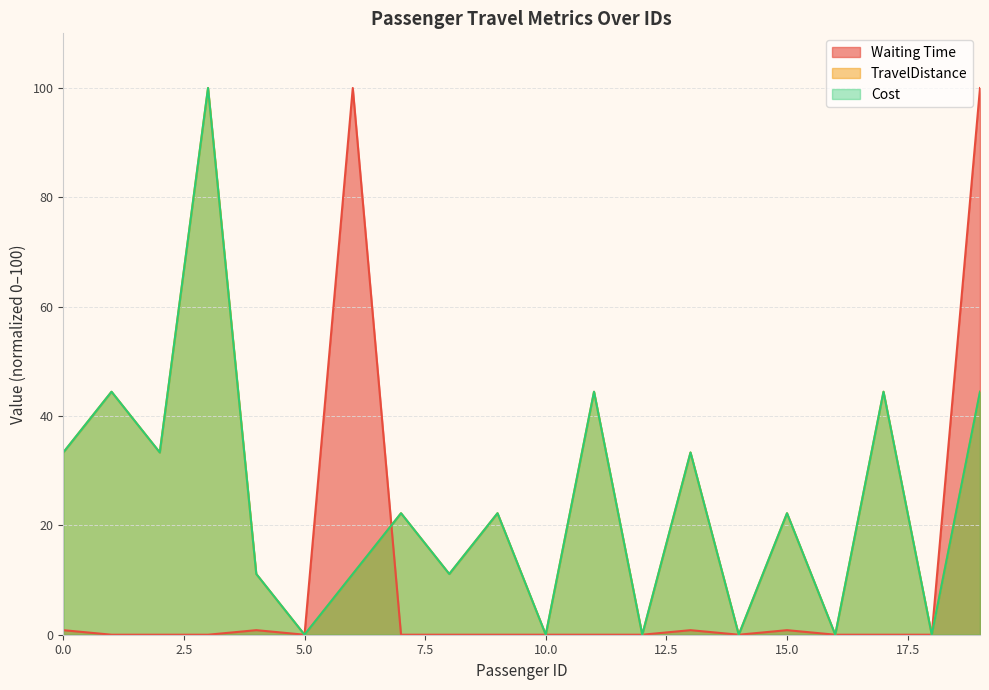

Between 11 and 5, which is larger?

11